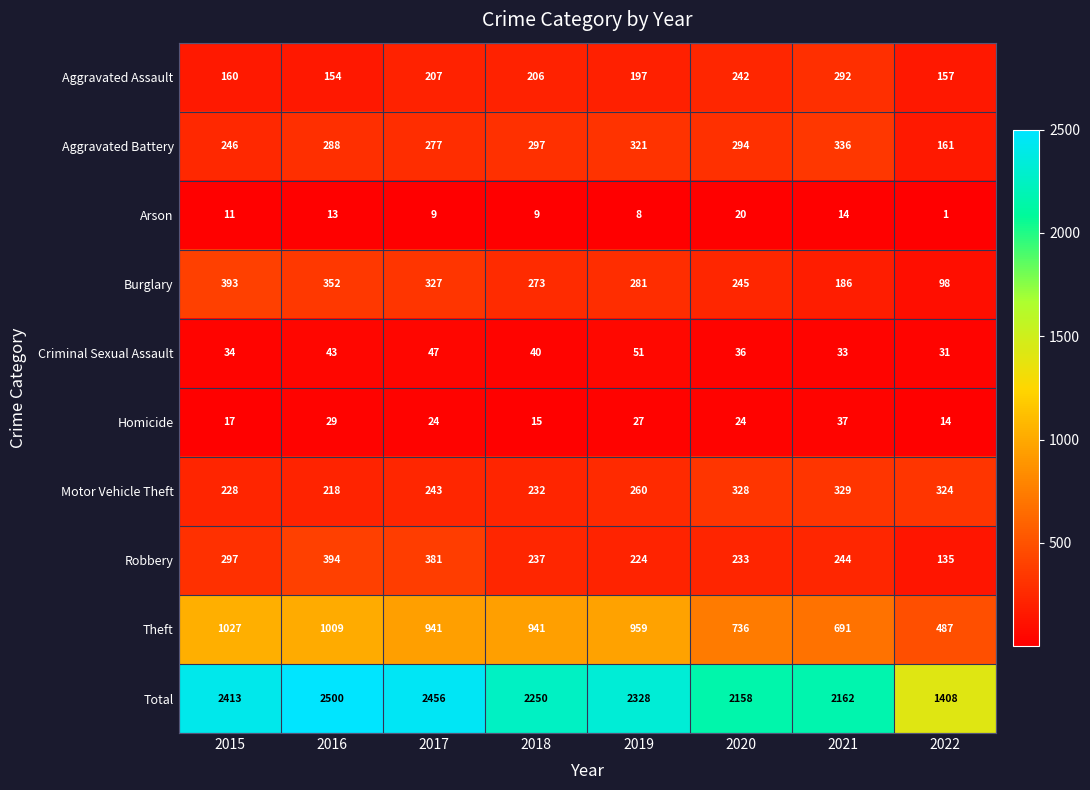

Which series has the widest spread of values?

Total